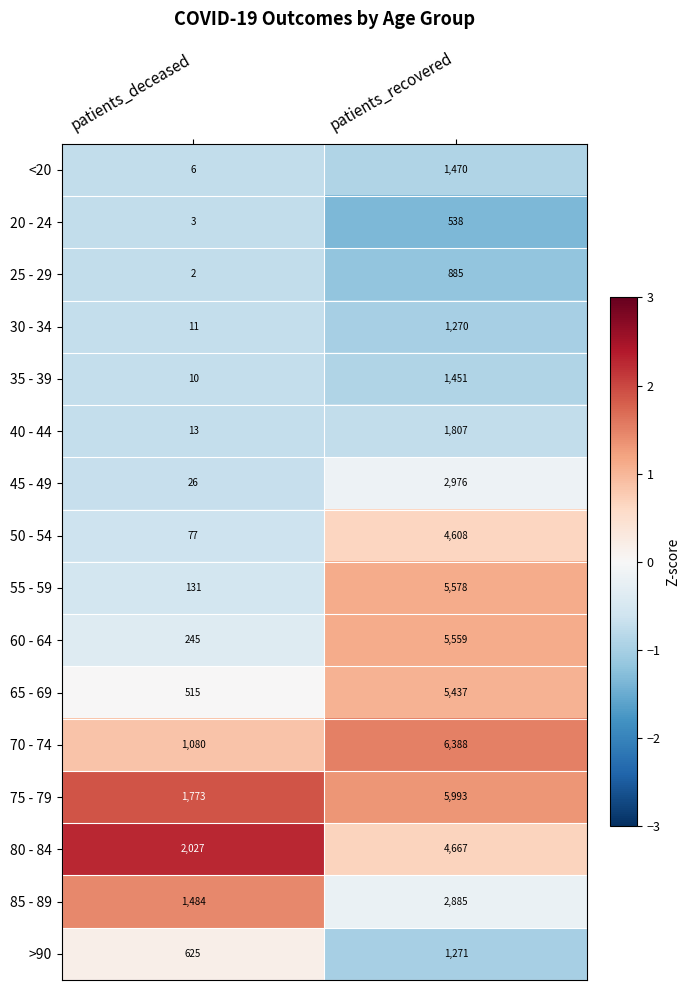

List the series in order of their peak value, lowest first.

20 - 24, 25 - 29, 30 - 34, >90, 35 - 39, <20, 40 - 44, 85 - 89, 45 - 49, 50 - 54, 80 - 84, 65 - 69, 60 - 64, 55 - 59, 75 - 79, 70 - 74